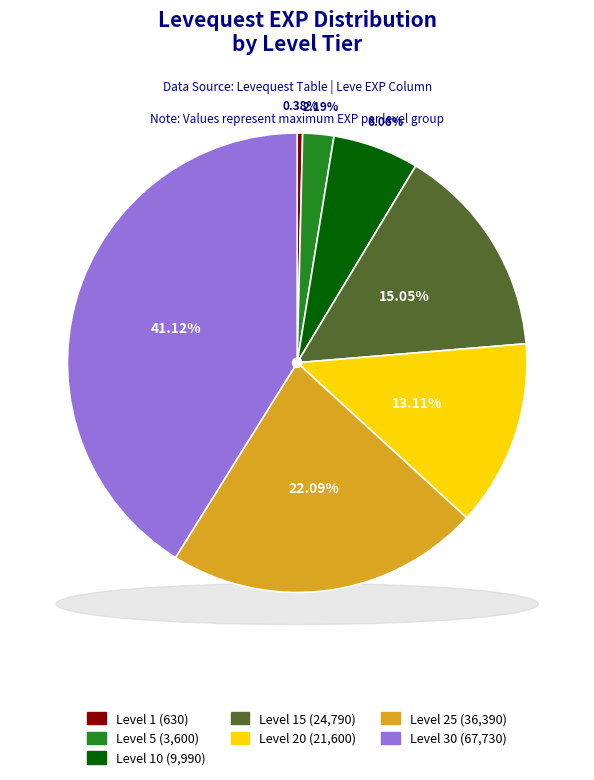

What is the smallest slice in the pie chart?

Level 1